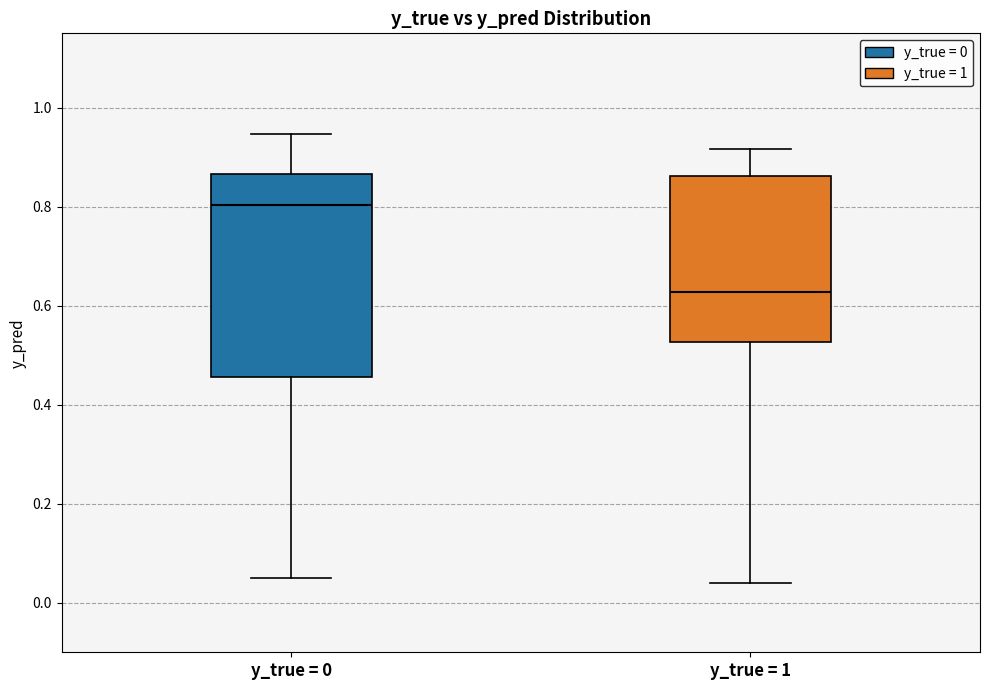

Reading left to right, transcribe this box plot: for each box, give where its median line is, the range the box spans, and where its two whiskers end, as read against the y-axis. The values are not printed on the chart, so give them approximately, as read against the axis.

y_true = 0: median 0.80, box 0.46 to 0.86, whiskers 0.06 to 0.94
y_true = 1: median 0.62, box 0.52 to 0.86, whiskers 0.04 to 0.92